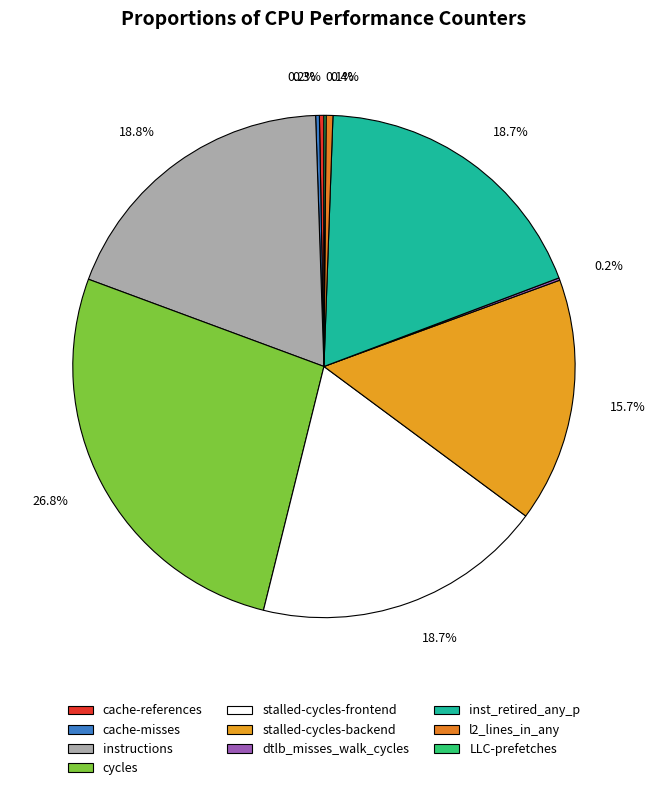

Does any single category account for the majority?

No